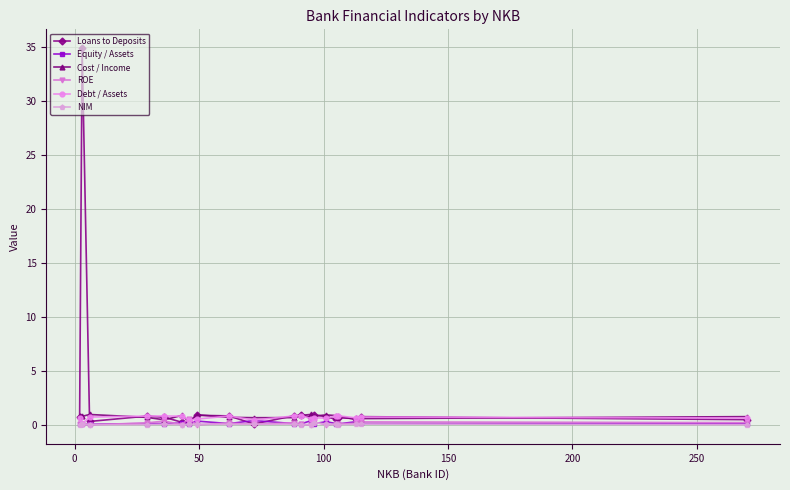

True or false: Debt / Assets has more than 0 interior local peaks.

True